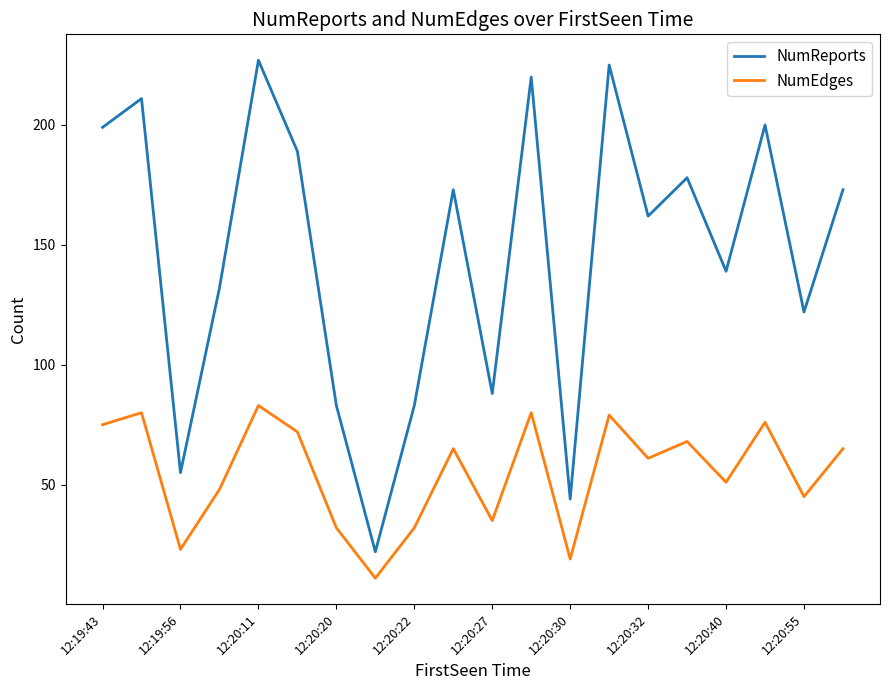

Which series has the largest range (max minus min)?

NumReports